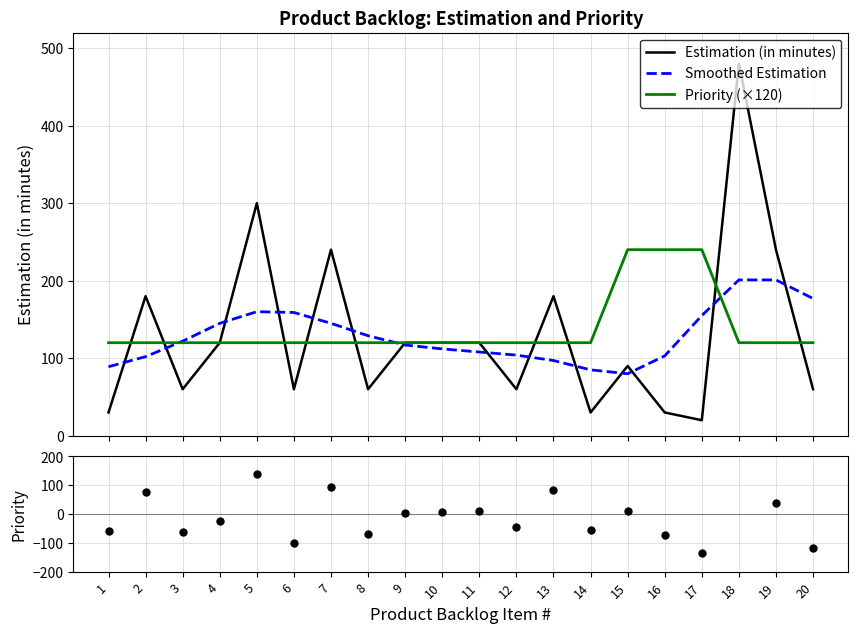

At how many categories does at least one series exceed 213?

7